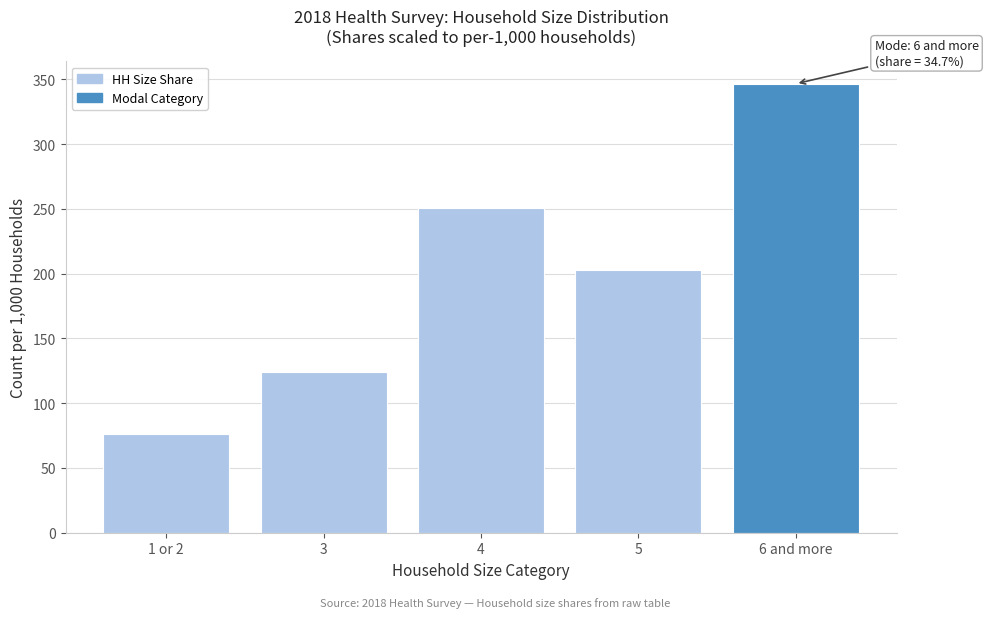

Reading right to left, what are all the values shown in this chart?

346.6	202.6	250.5	123.8	76.5